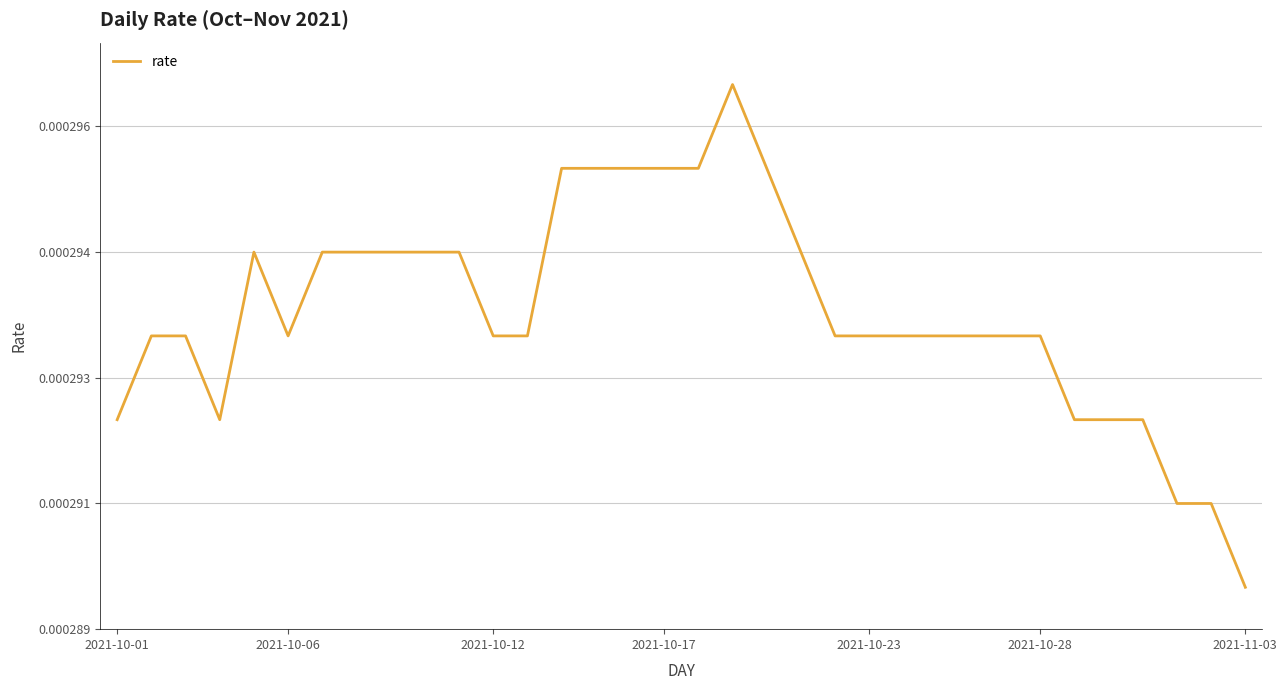

Does the chart have visible grid lines?

Yes